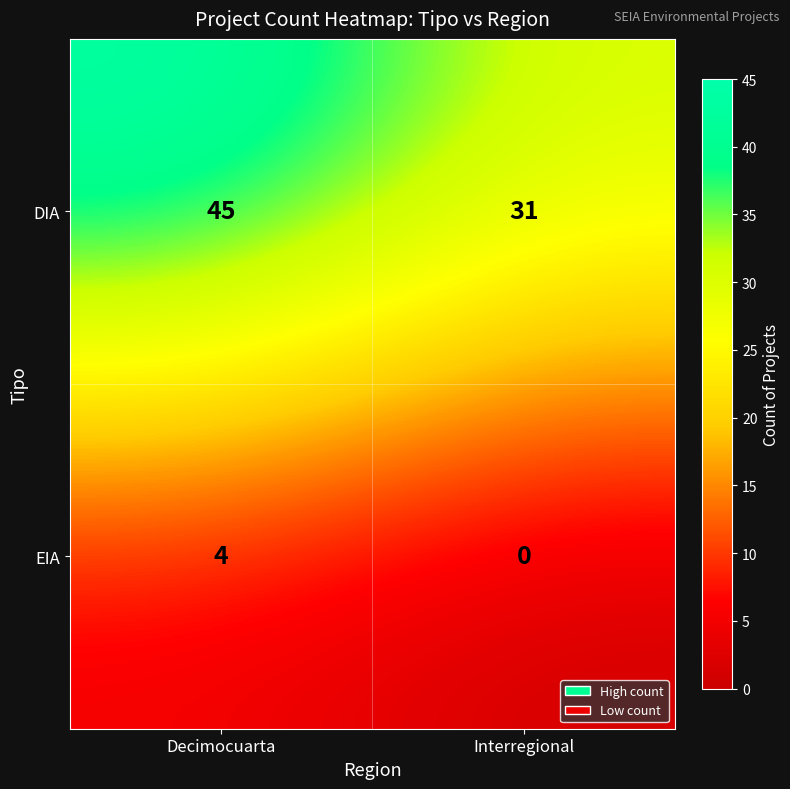

At Interregional, list the series in order from smallest to largest.

EIA, DIA